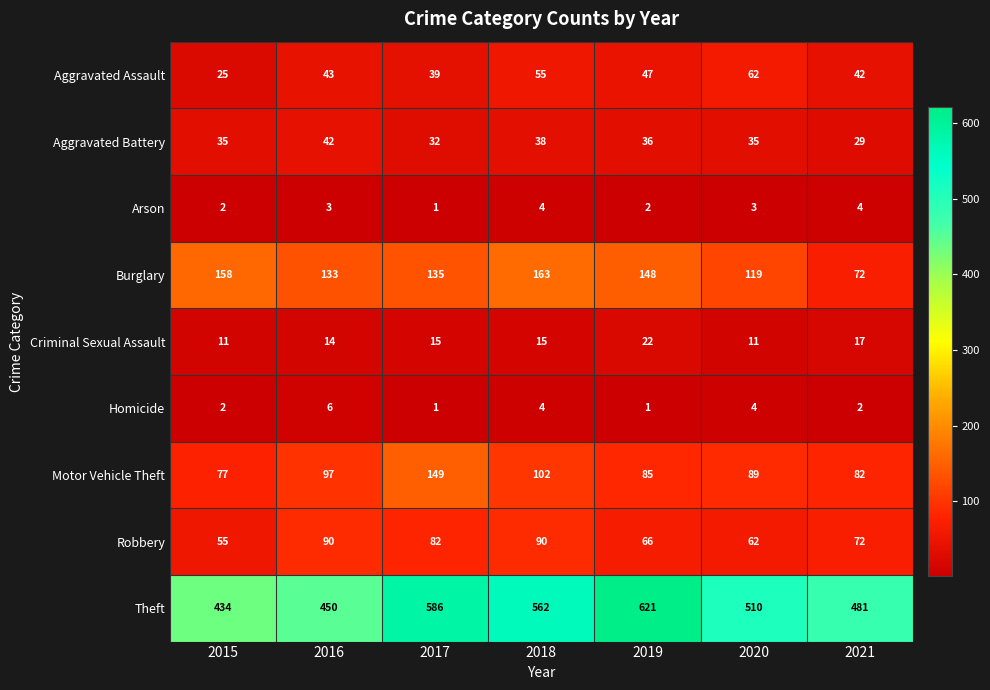

Rank the series by their maximum value, from highest to lowest.

Theft, Burglary, Motor Vehicle Theft, Robbery, Aggravated Assault, Aggravated Battery, Criminal Sexual Assault, Homicide, Arson